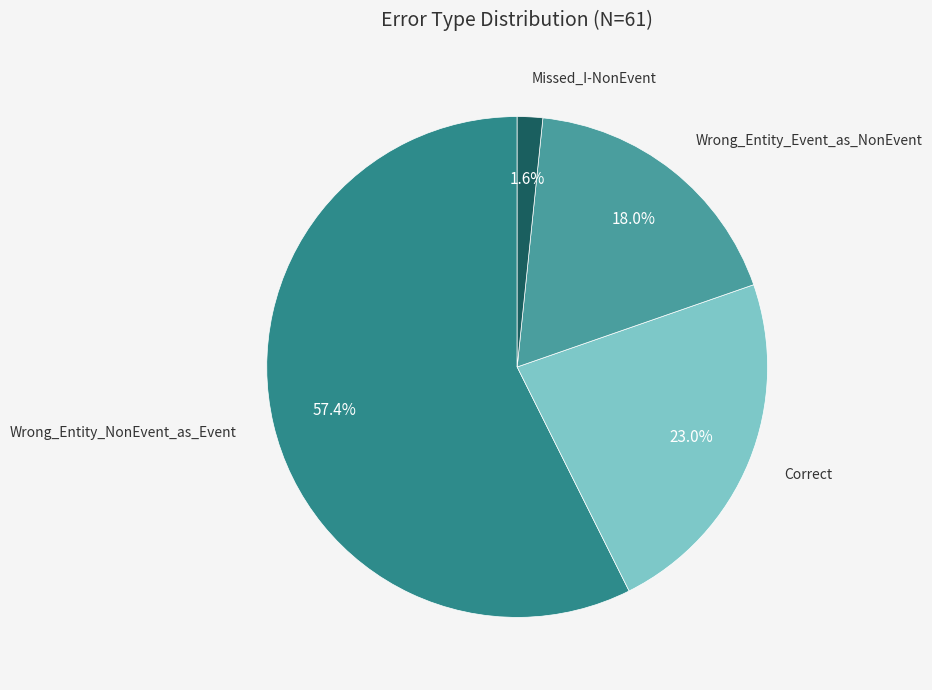

To the nearest percent, what is the average slice percentage?

25%